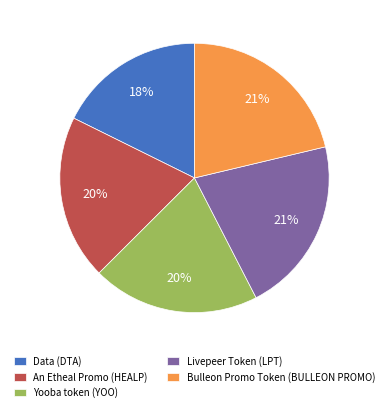

Is it true that Livepeer Token (LPT) is 10% of the pie?

False